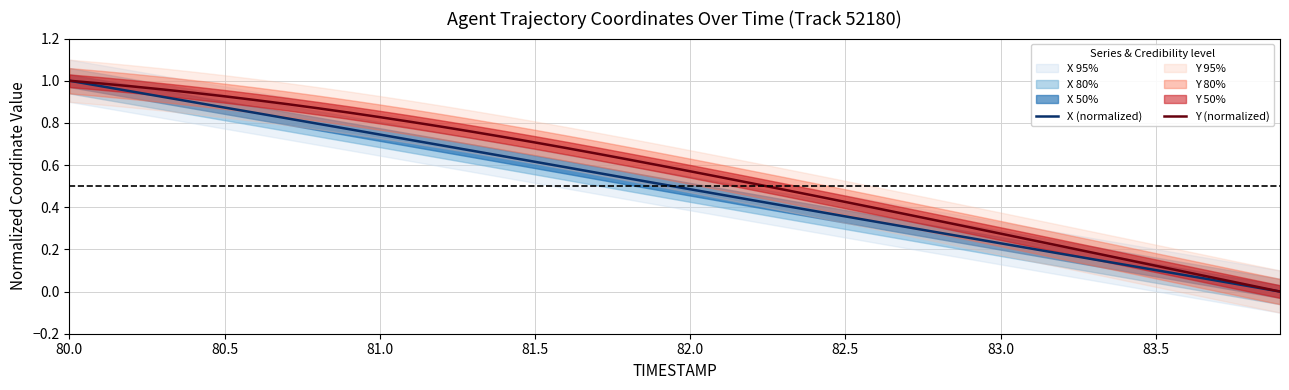

What is the difference between the second highest and minimum values in the X (normalized) series?

1.0